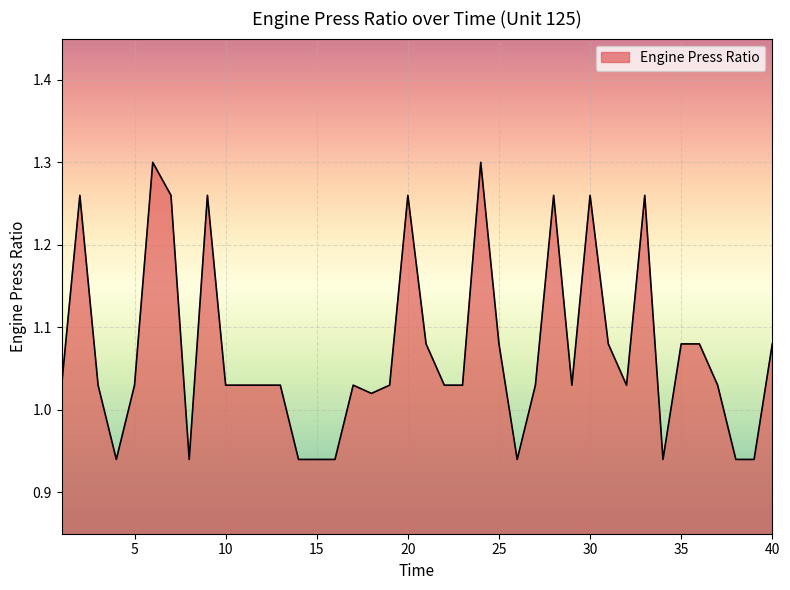

Does the chart have visible grid lines?

Yes